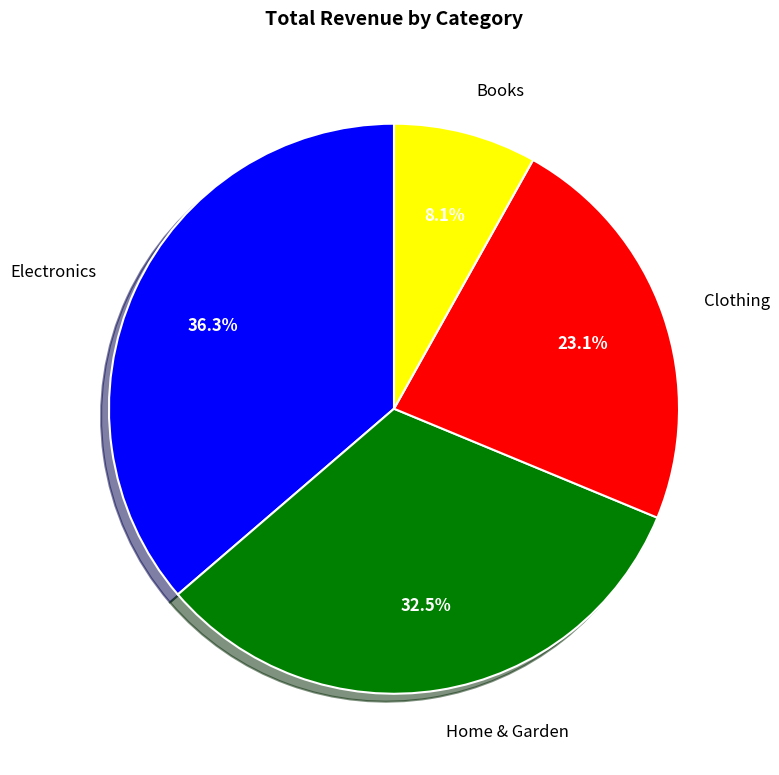

What percentage do Electronics and Home & Garden together represent?

68.8%